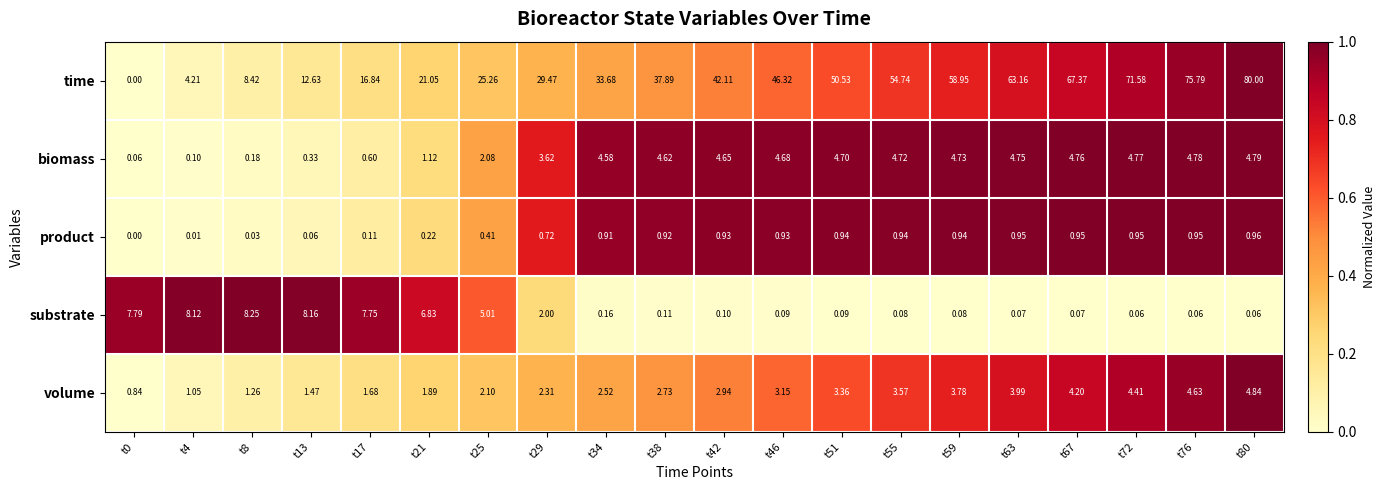

List the series in order of their peak value, highest first.

time, substrate, volume, biomass, product